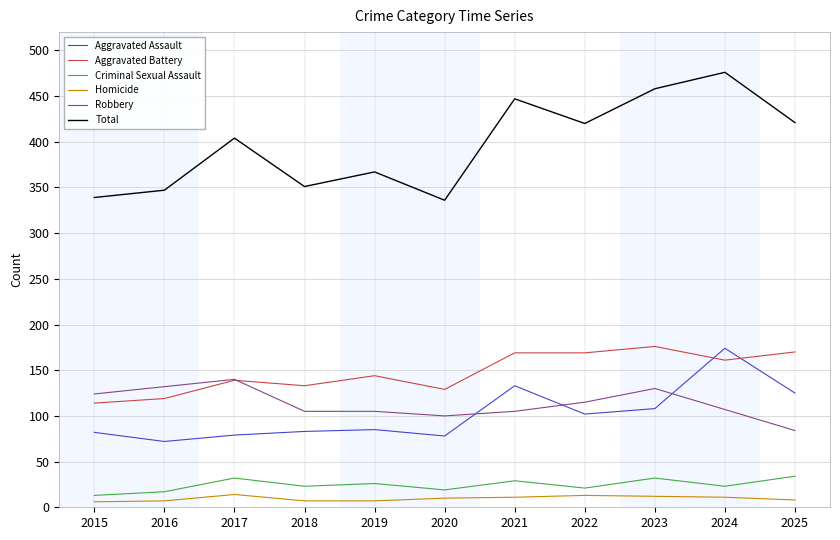

What is the total value across all series at 2021?

894